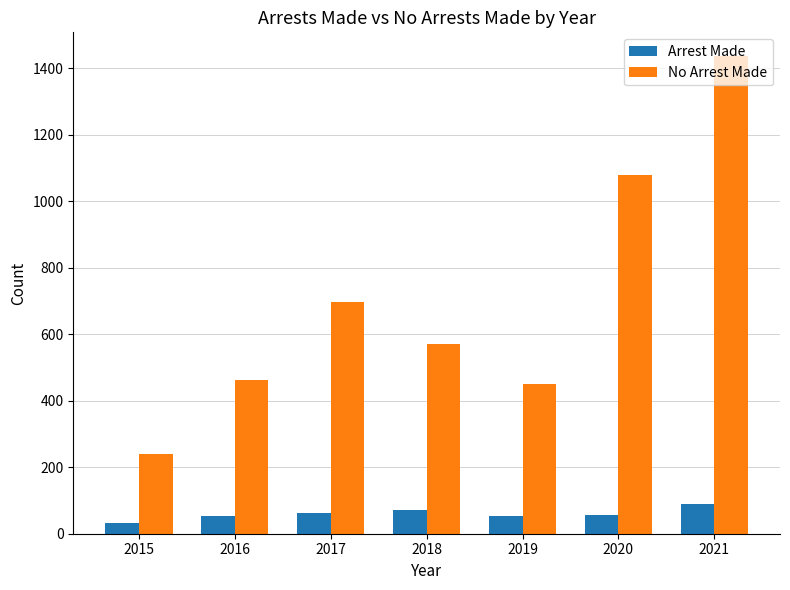

Rank the series at 2018 from lowest to highest value.

Arrest Made, No Arrest Made